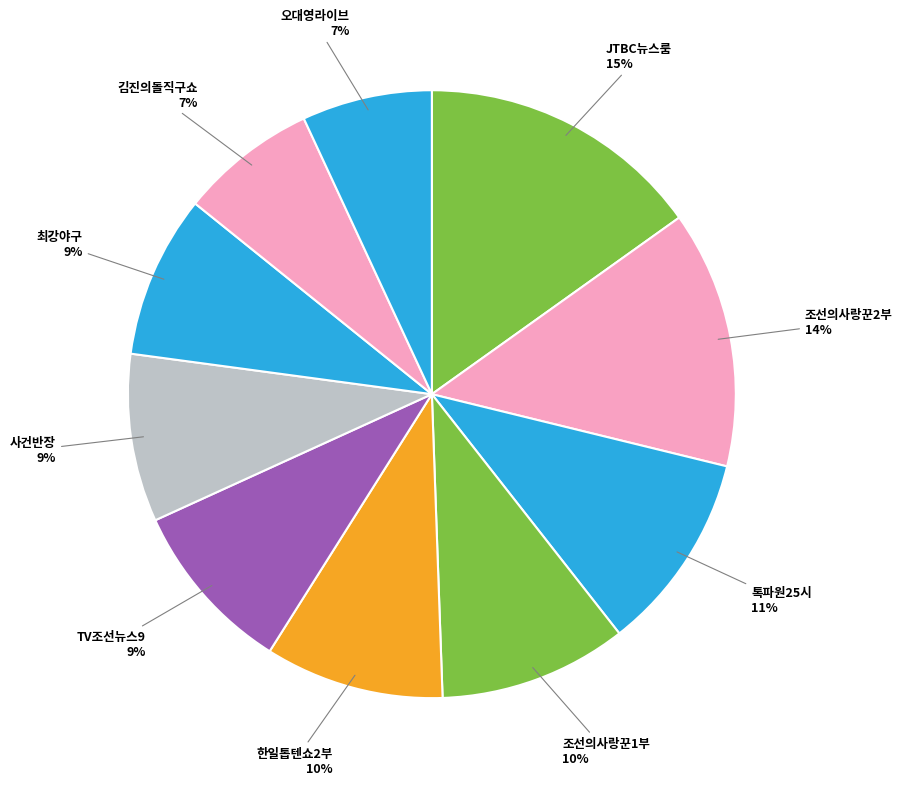

Count the number of slices in the pie.

10